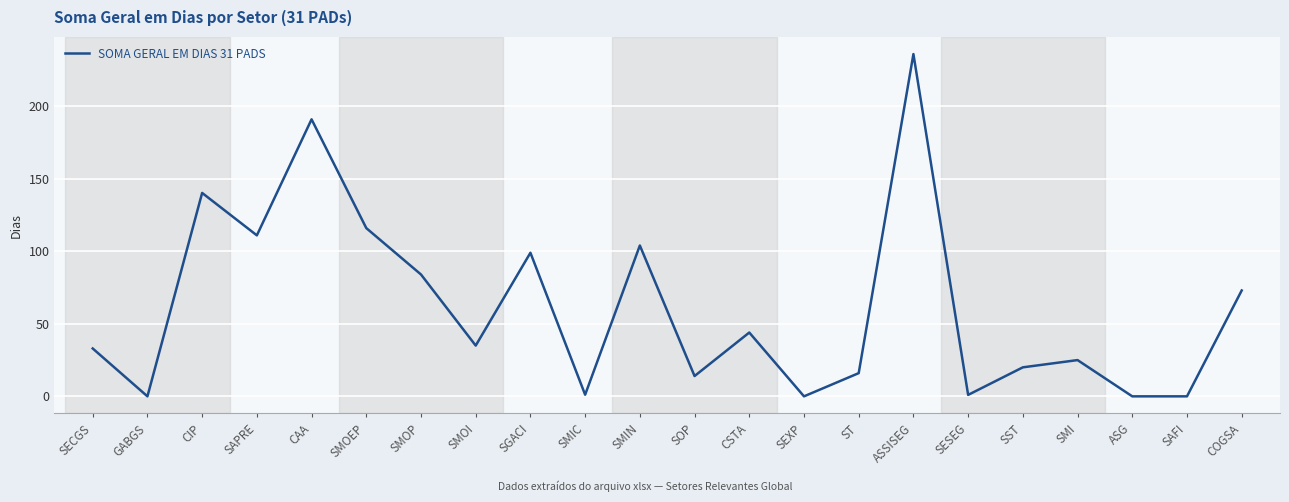

Where does the data first go above 35?

CIP